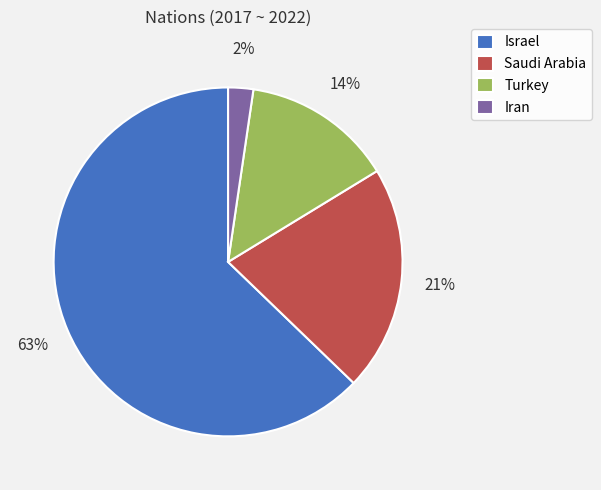

Rank the categories by value from lowest to highest.

Iran, Turkey, Saudi Arabia, Israel